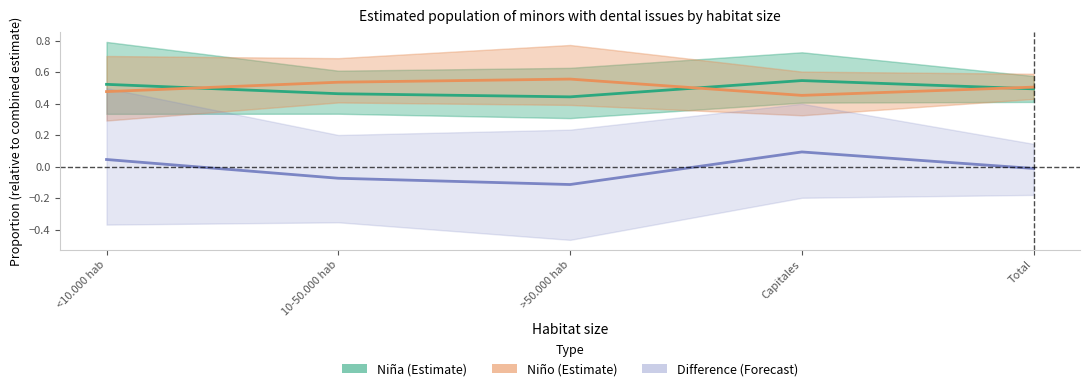

How many series are shown in this chart?

3